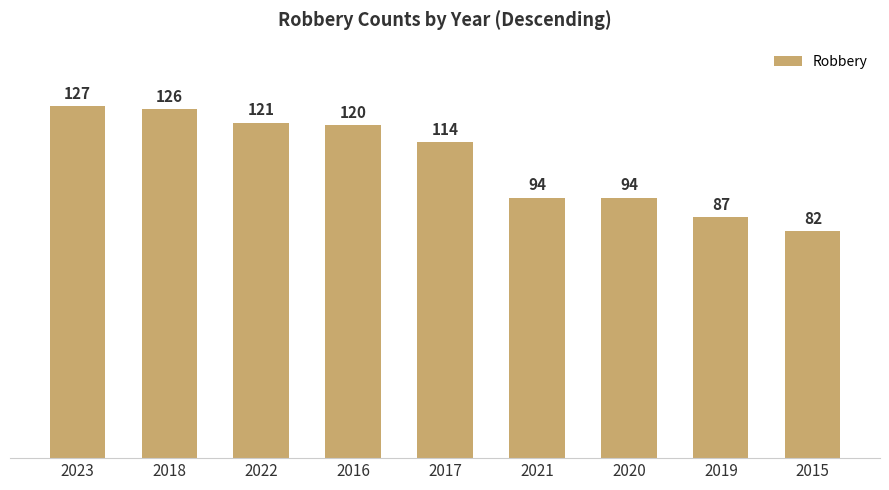

What is the ratio of the value at 2015 to the value at 2020?

0.9